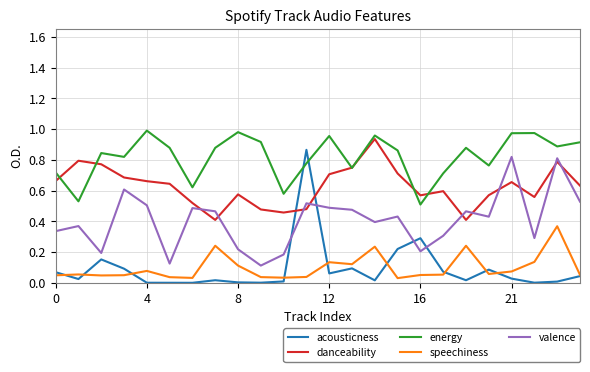

Which series has the widest spread of values?

acousticness